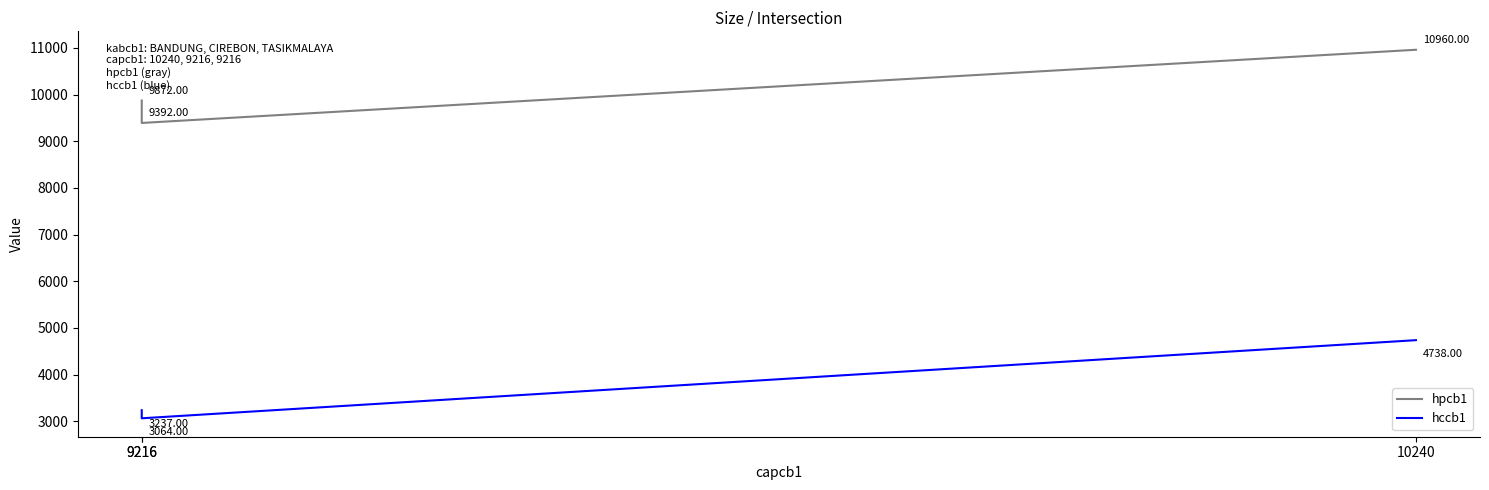

Which category has the highest value across all series?

10240